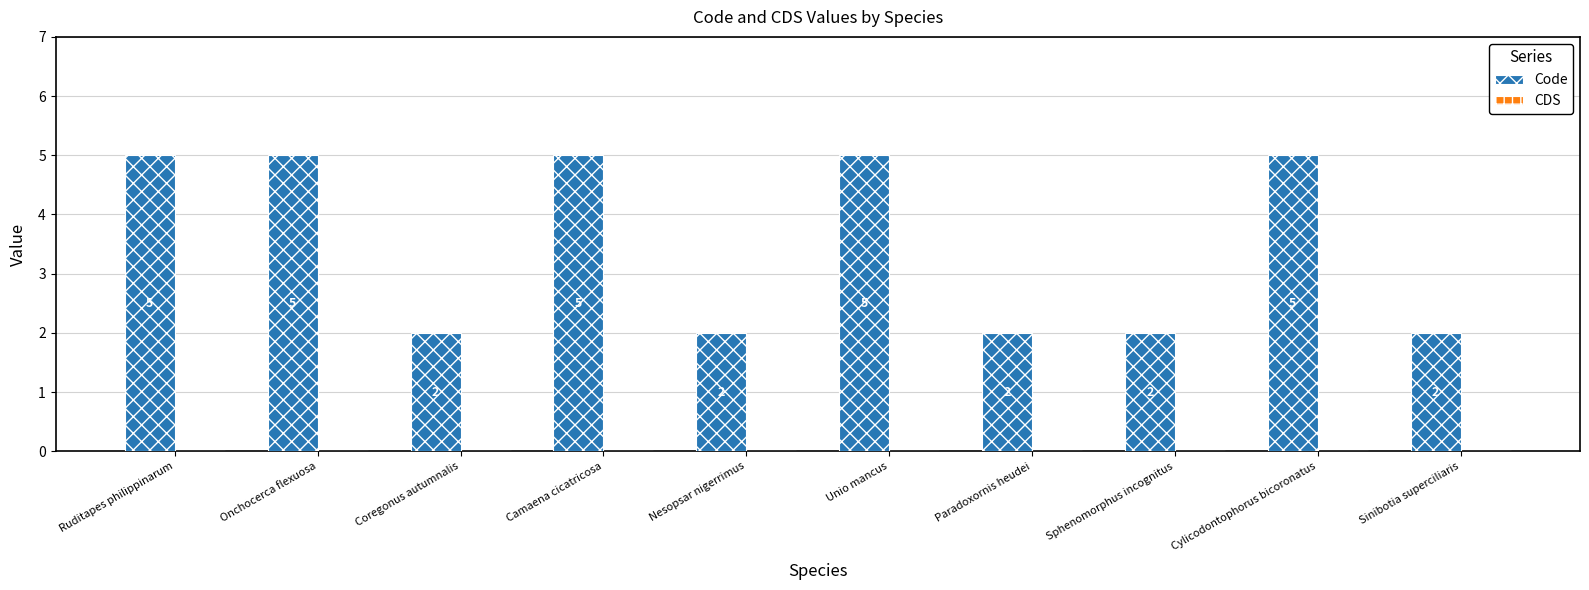

What is the average value?

4